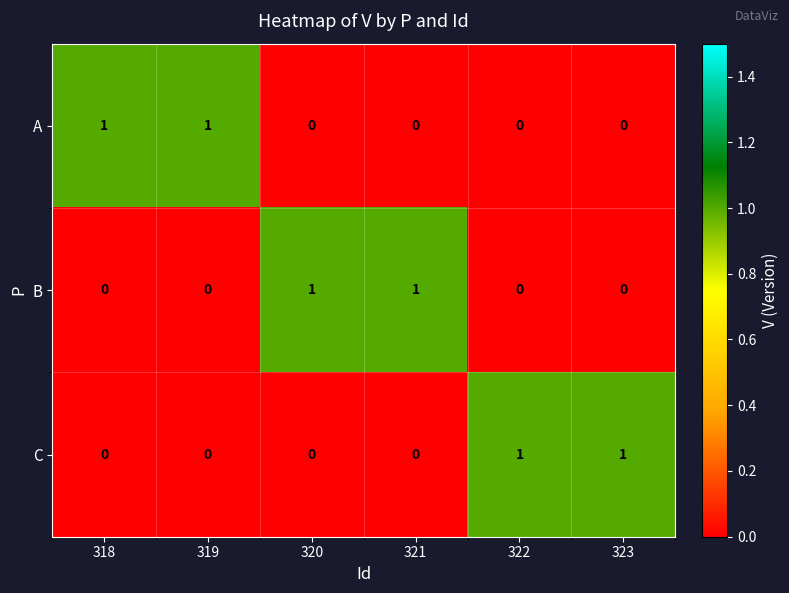

At how many categories does at least one series exceed 0?

6